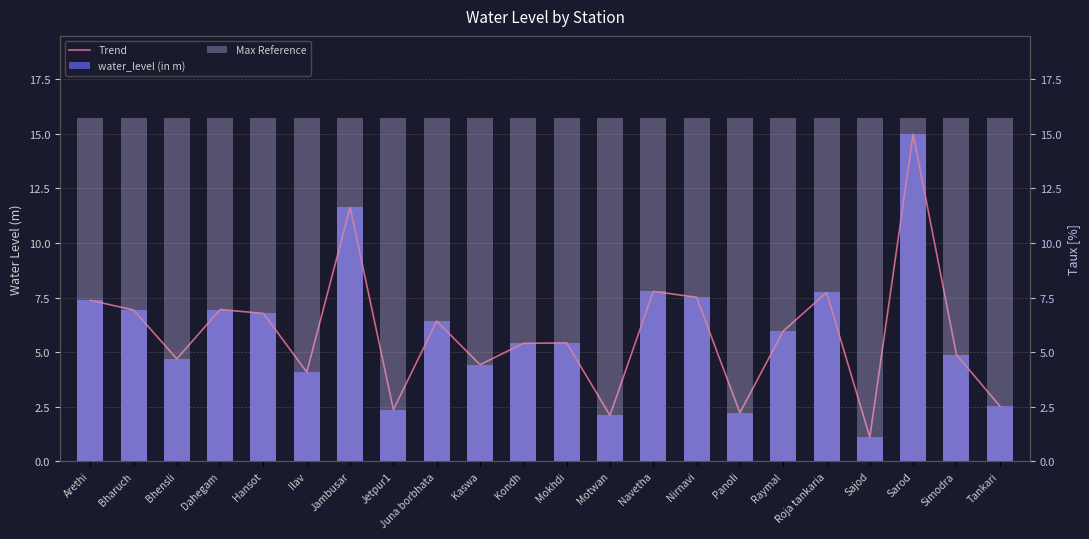

Which series changed the most between Juna borbhata and Mokhdi?

Trend